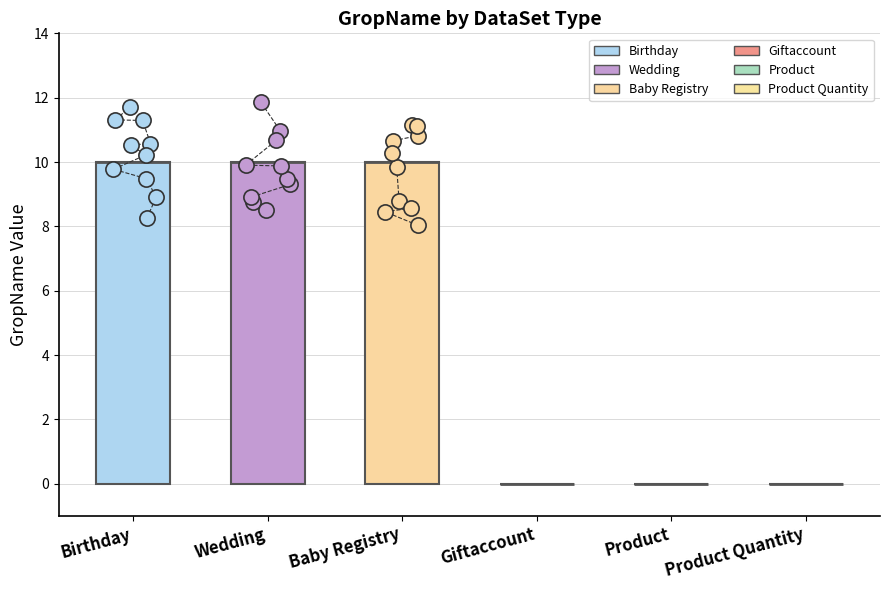

What is the change in value from Birthday to Product Quantity?

-10